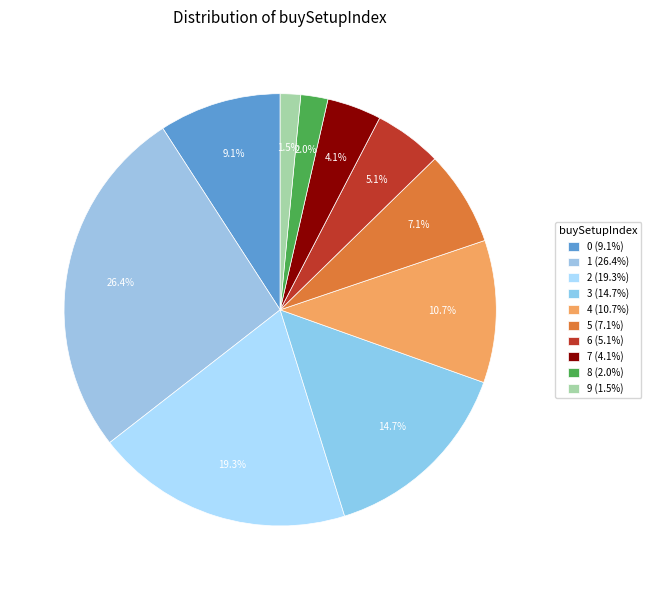

What is the ratio of the value at 3 to the value at 5?

2.1